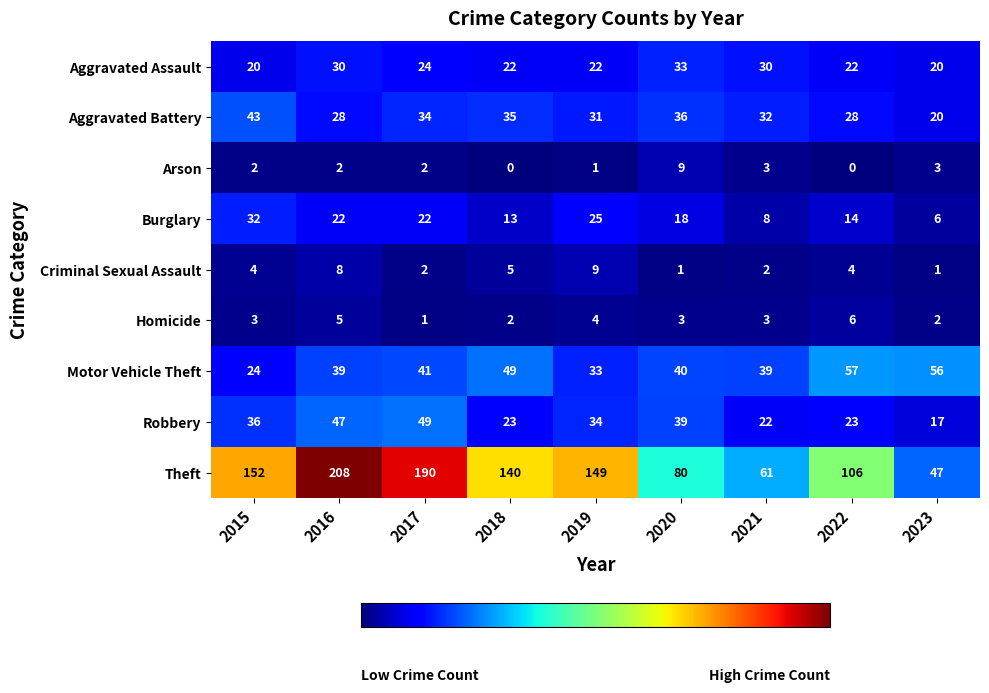

Where is Aggravated Assault nearest to the value 26?

2017